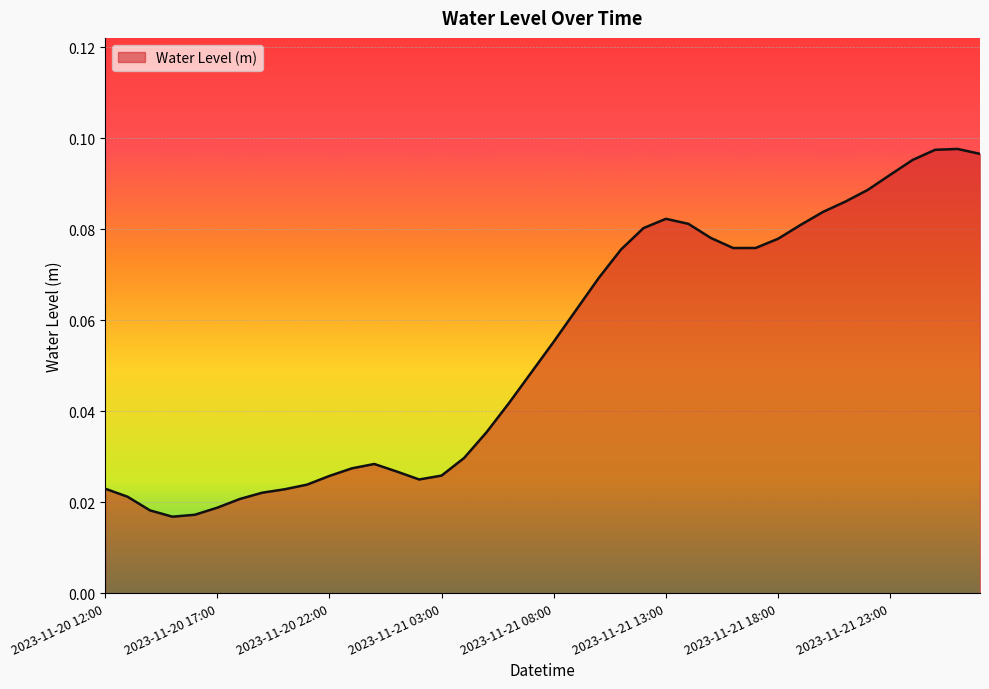

How many lines are shown in the chart?

1